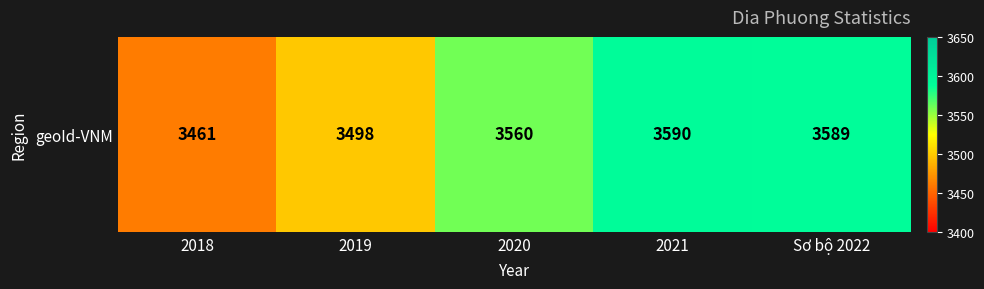

Is it true that the value at 2021 is 5006?

False